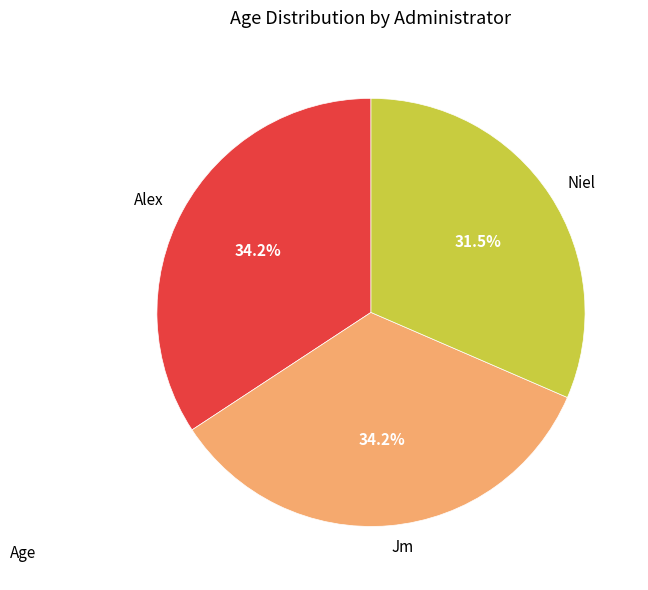

To the nearest percent, what portion does Alex represent?

34%